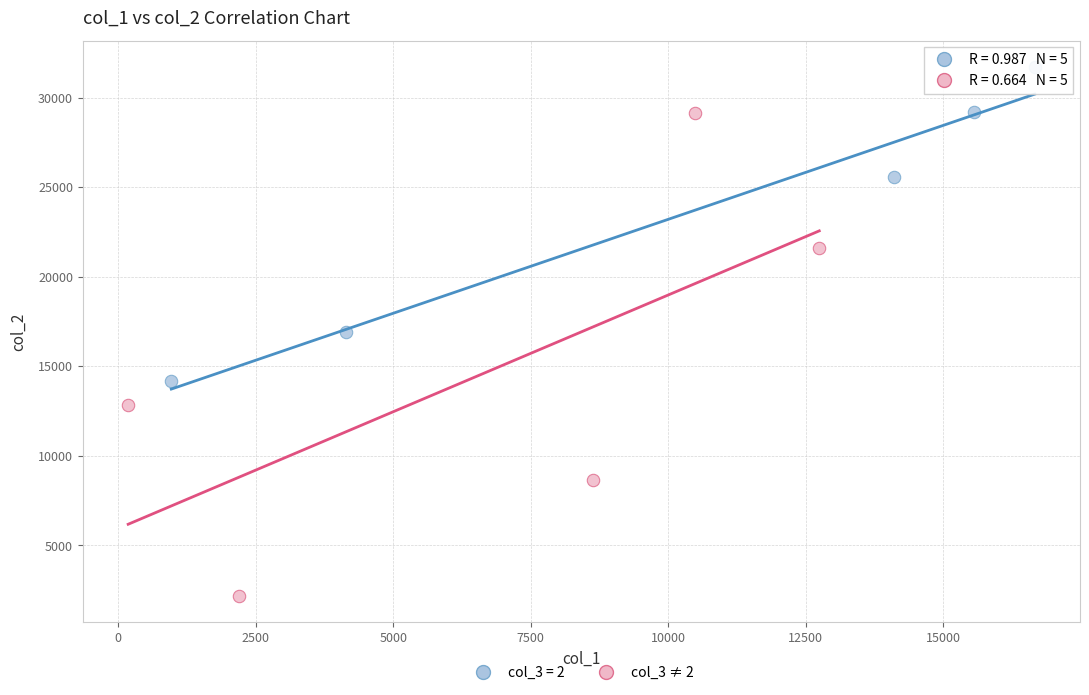

Which series contains the highest Y value?

col_3 = 2